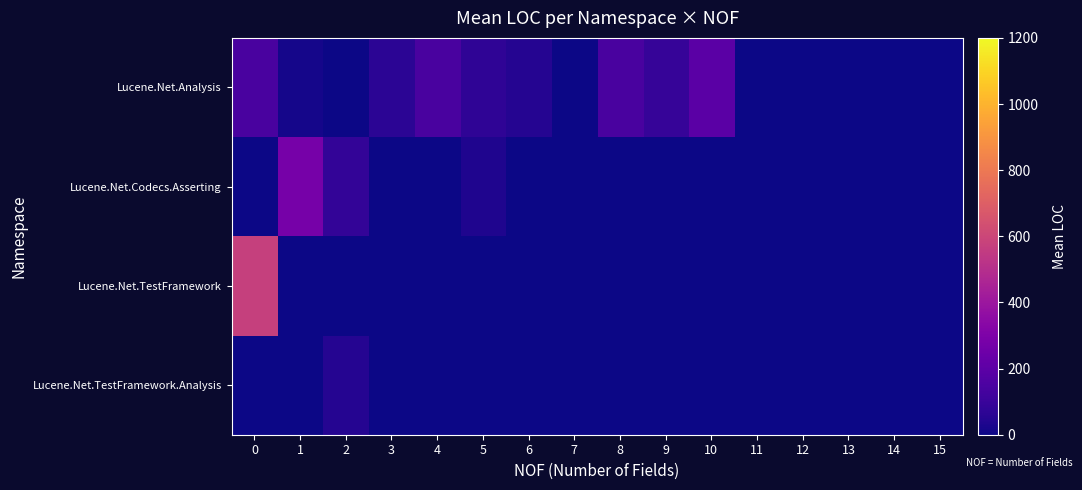

Which series has the largest total across all categories?

Lucene.Net.Analysis